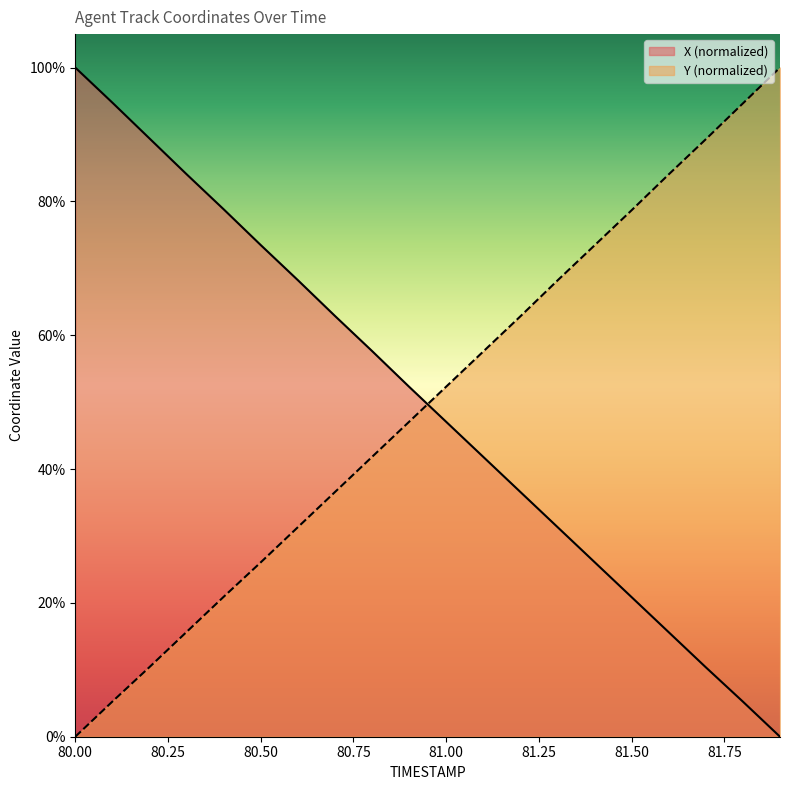

The X series shows 20.9 at 81.5. True or false?

True